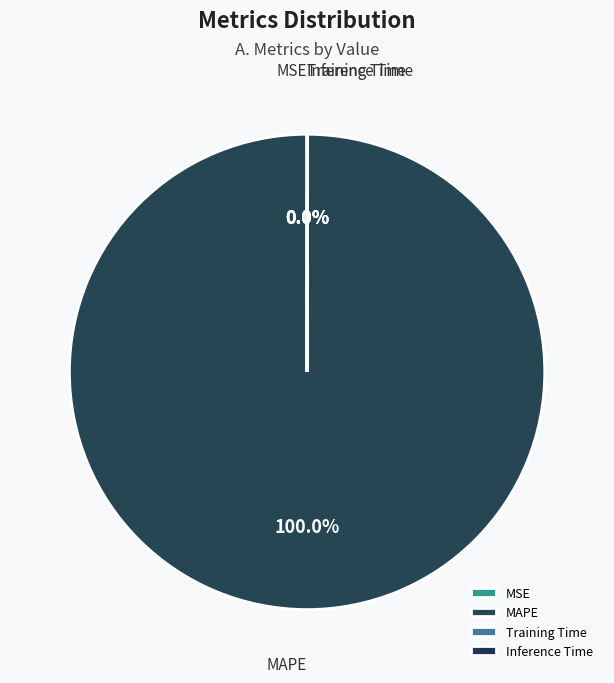

To the nearest percent, what is the average slice percentage?

25%